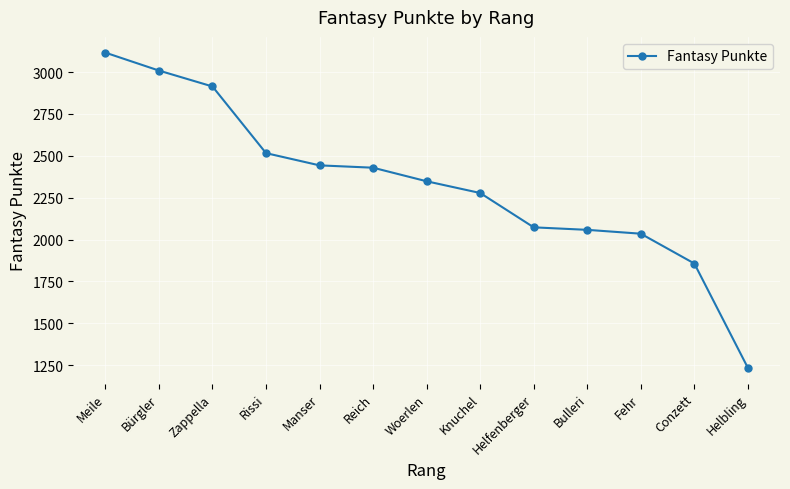

What is the smallest value displayed?

1234